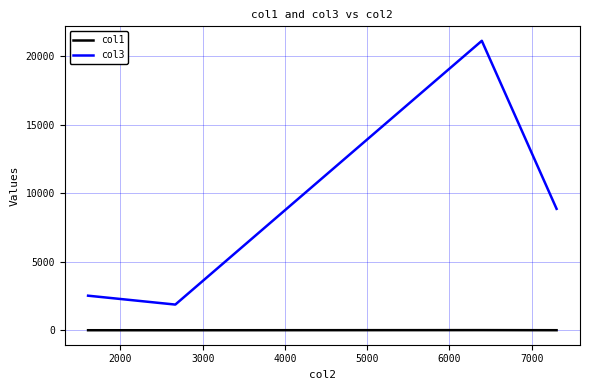

Count the number of categories in the chart.

4